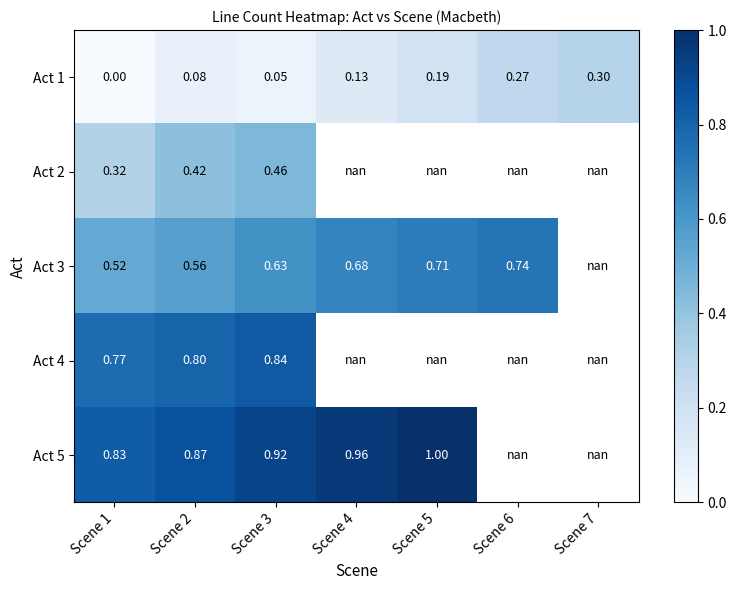

At which category is the sum across all series the highest?

Scene 3